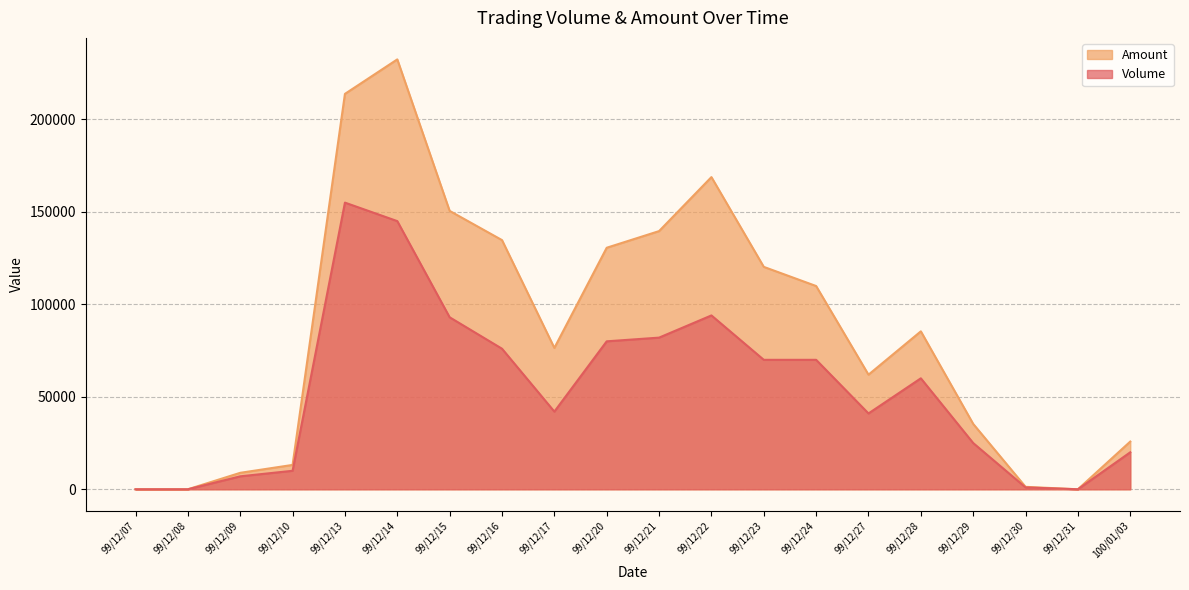

At which category does Amount reach its first local peak?

99/12/14